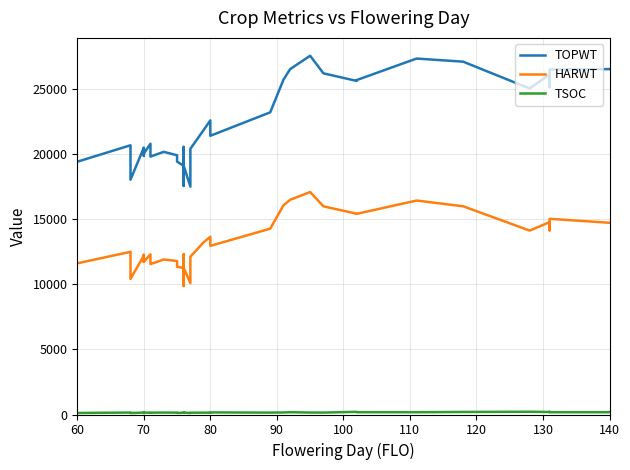

True or false: TSOC has more than 0 interior local peaks.

True